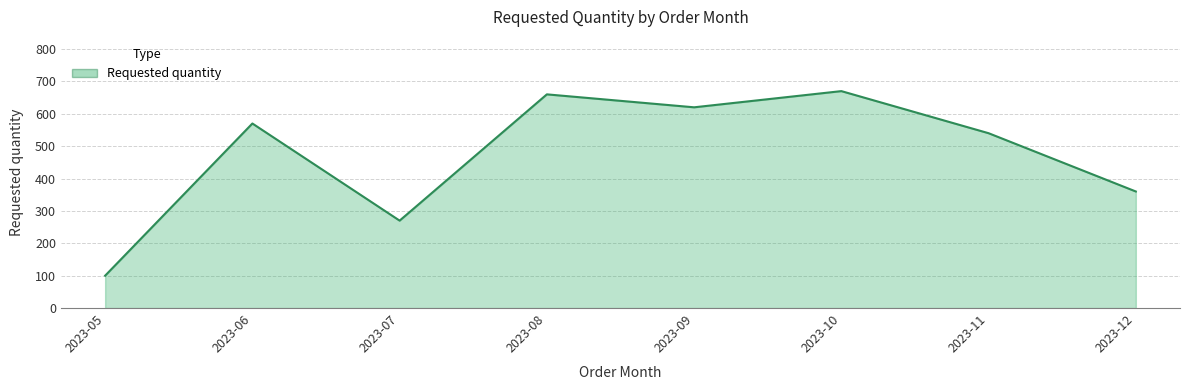

Which category has the lowest value across all series?

2023-05